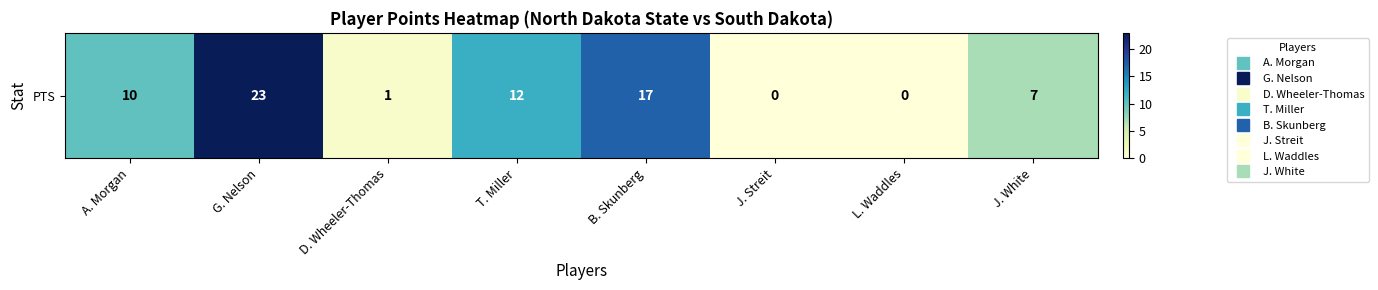

The value at J. White is 7. True or false?

True